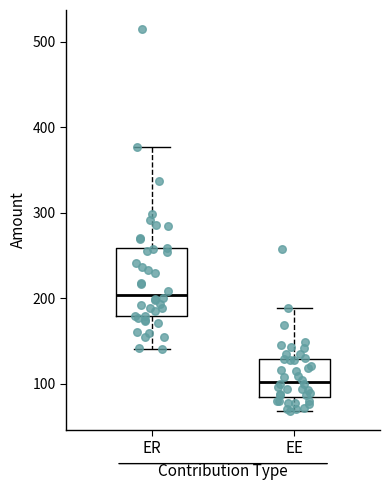

Reading left to right, transcribe this box plot: for each box, give where its median line is, the range the box spans, and where its two whiskers end, as read against the y-axis. The values are not printed on the chart, so give them approximately, as read against the axis.

ER: median 200, box 180 to 260, whiskers 140 to 380
EE: median 100, box 80 to 130, whiskers 70 to 190